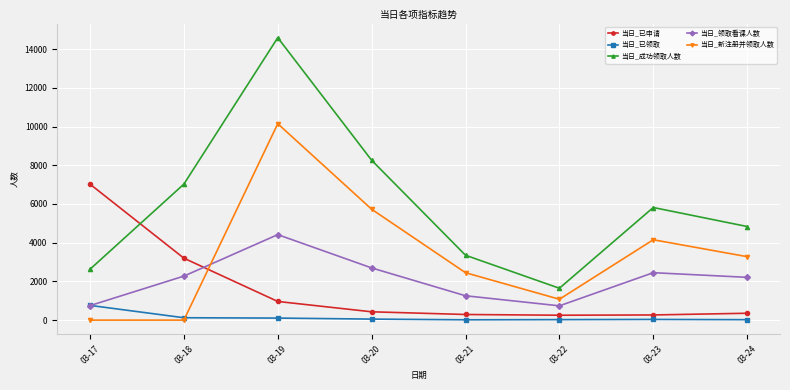

What is the sum of all 当日_已领取 values?

1144